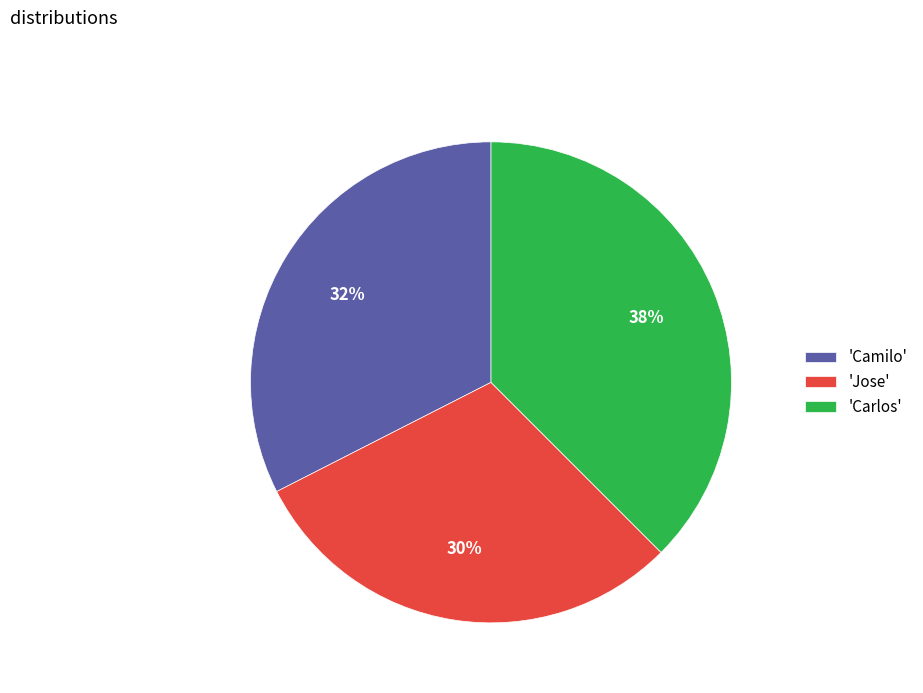

Is there a majority slice in this chart?

No